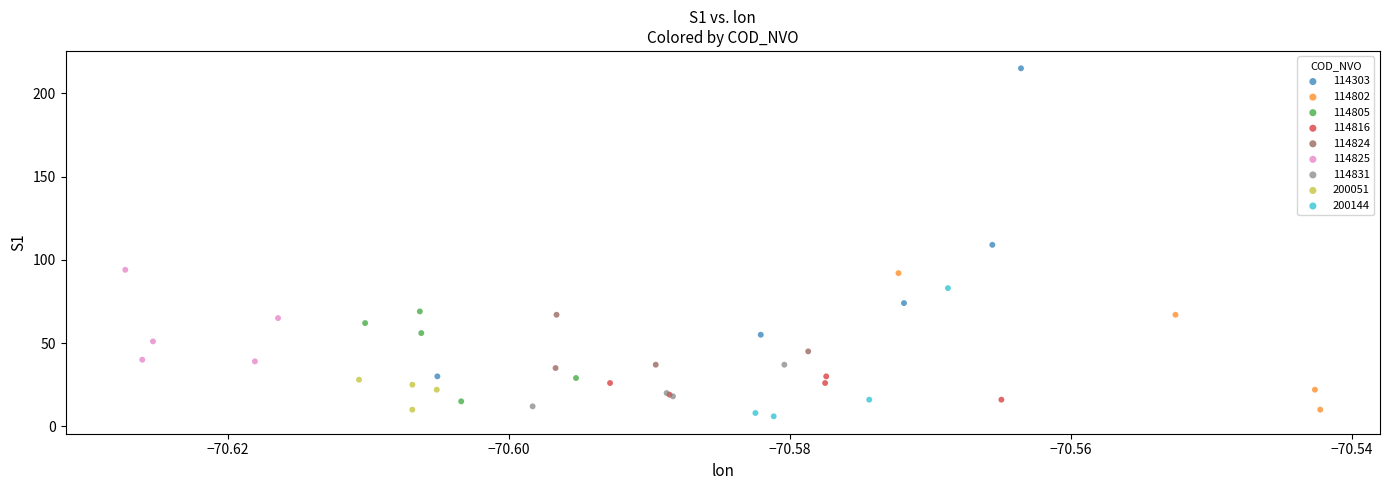

Which series reaches the maximum Y coordinate?

114303